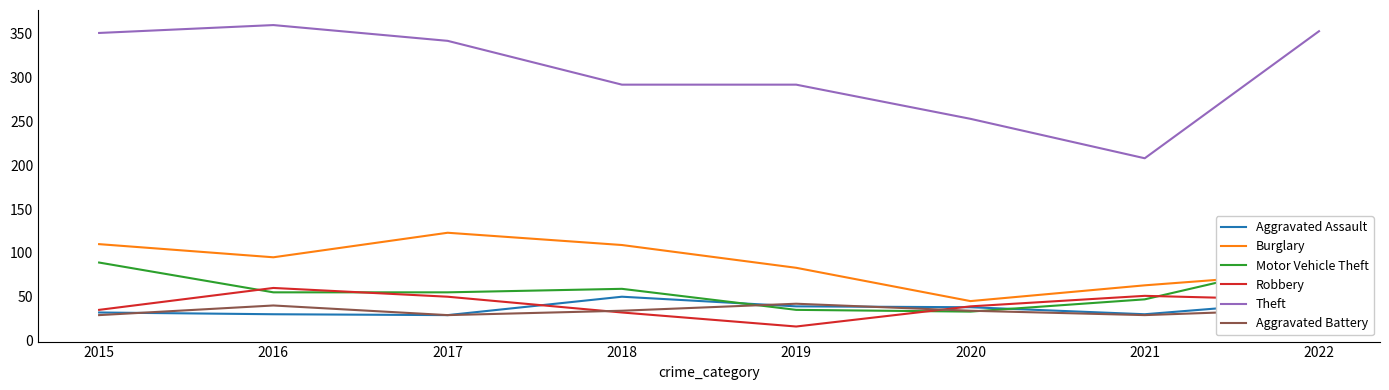

True or false: Aggravated Assault has a value of 32 at 2015.

True